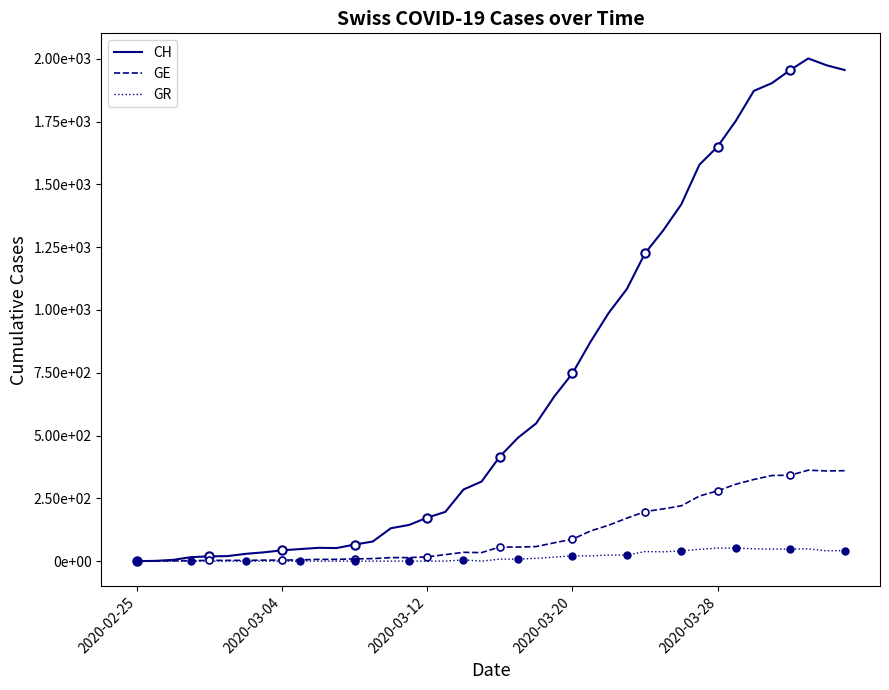

Rank the series by their maximum value, from lowest to highest.

GR, GE, CH